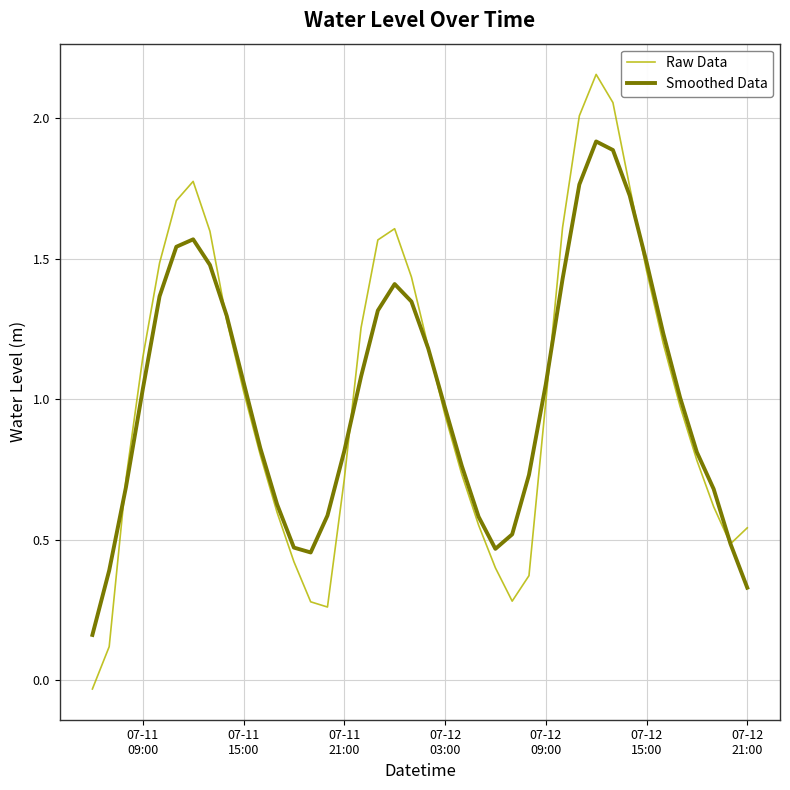

Which series has the largest range (max minus min)?

Raw Data